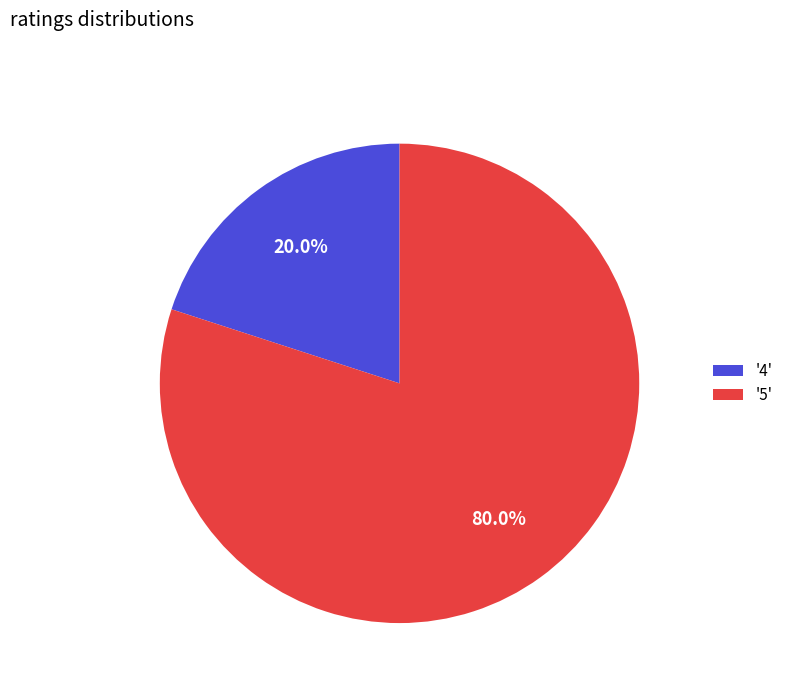

Which slice represents more than half of the pie?

'5'